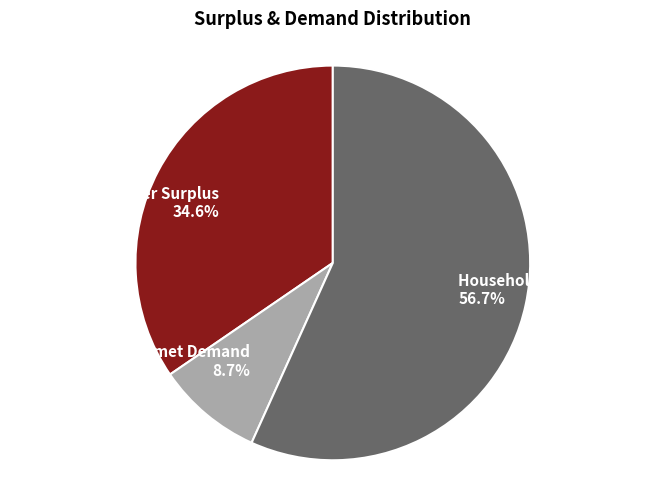

To the nearest percent, what percentage of the pie is Unmet Demand?

9%